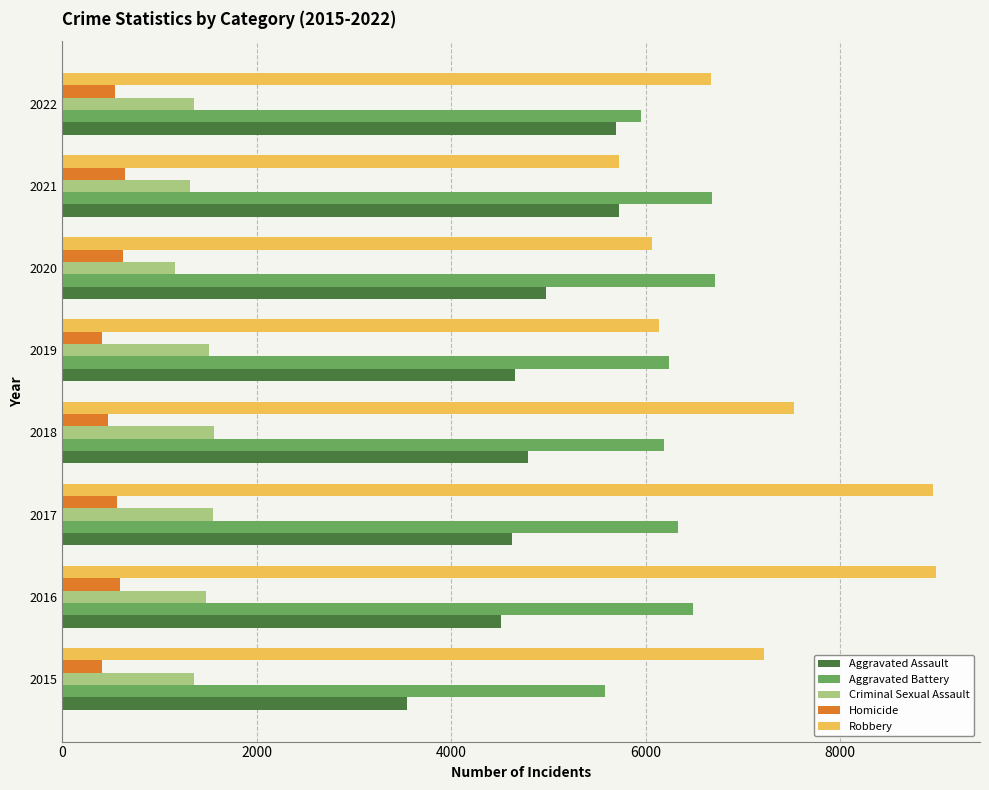

Rank the series at 2017 from lowest to highest value.

Homicide, Criminal Sexual Assault, Aggravated Assault, Aggravated Battery, Robbery